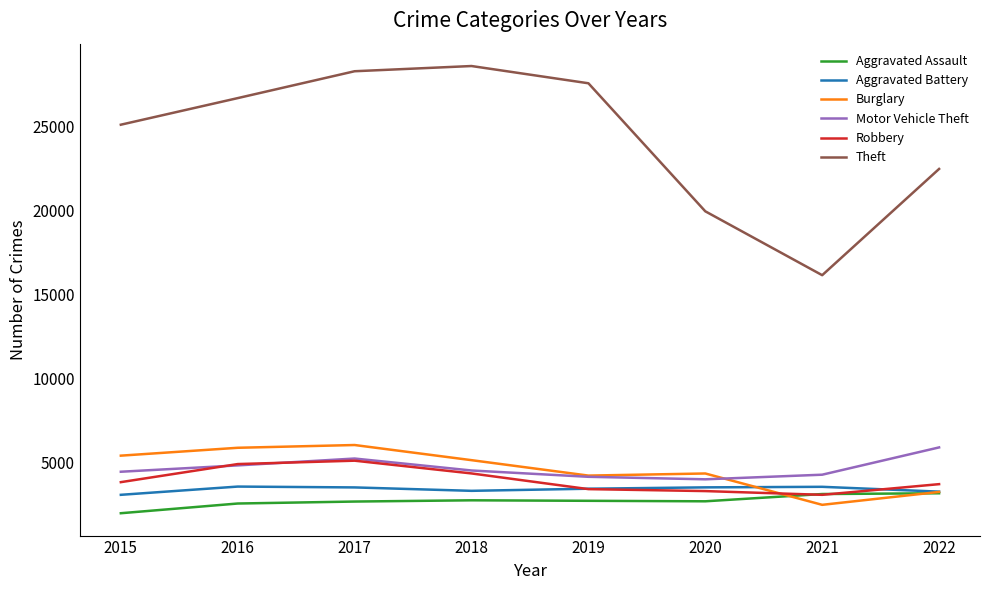

True or false: Motor Vehicle Theft and Aggravated Assault intersect in this chart.

False